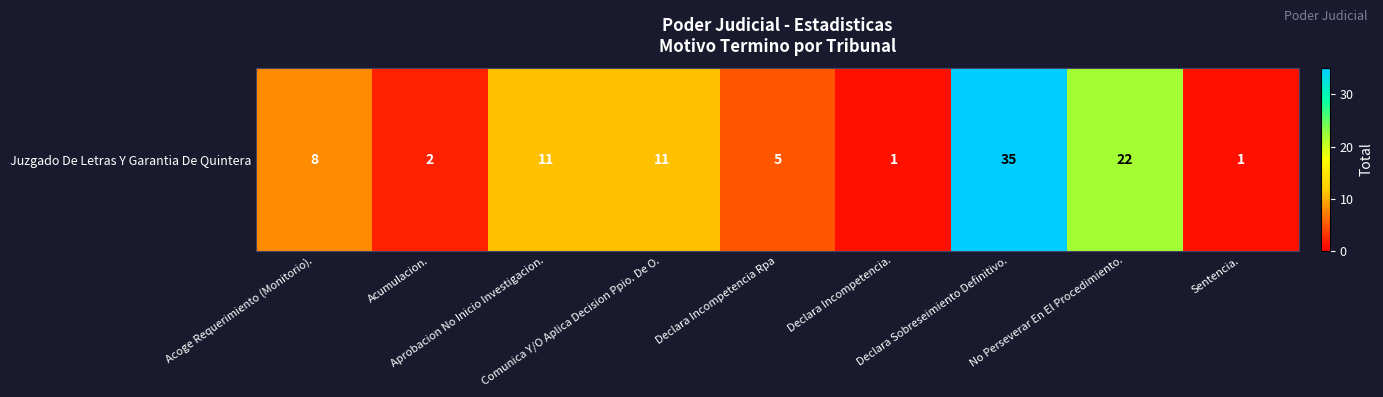

Where does the data first go above 8?

Aprobacion No Inicio Investigacion.